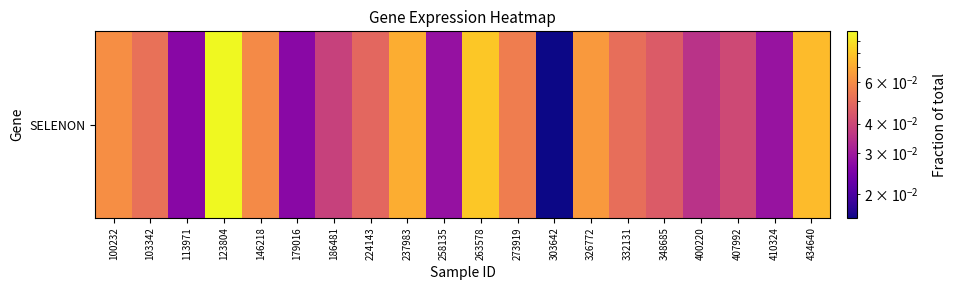

The value at 410324 is 0.0. True or false?

True